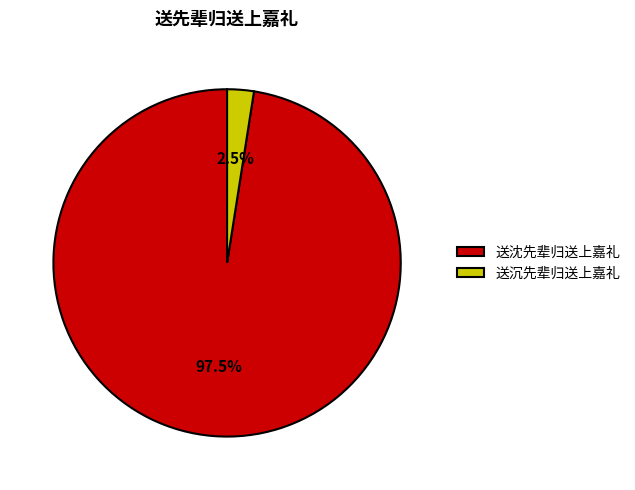

How many slices are in this pie chart?

2